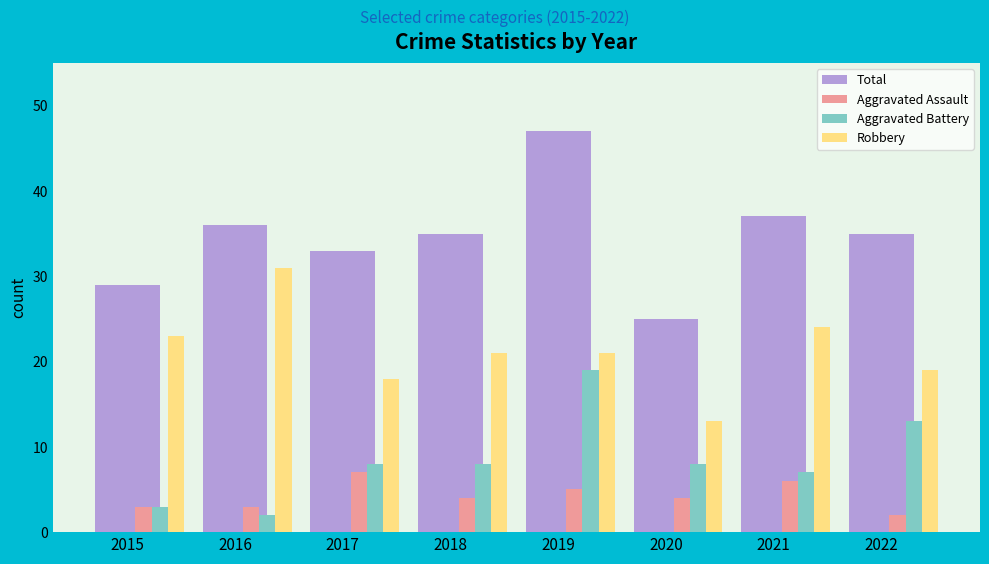

What is the minimum value for Total?

25